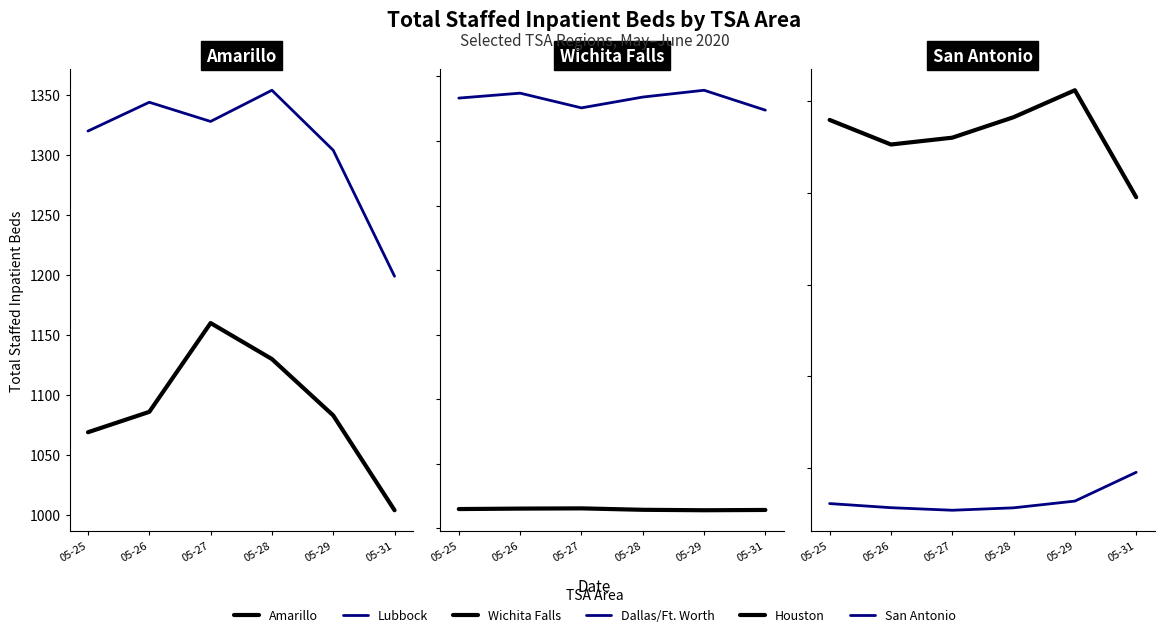

At which category does Wichita Falls reach its first local peak?

05-27